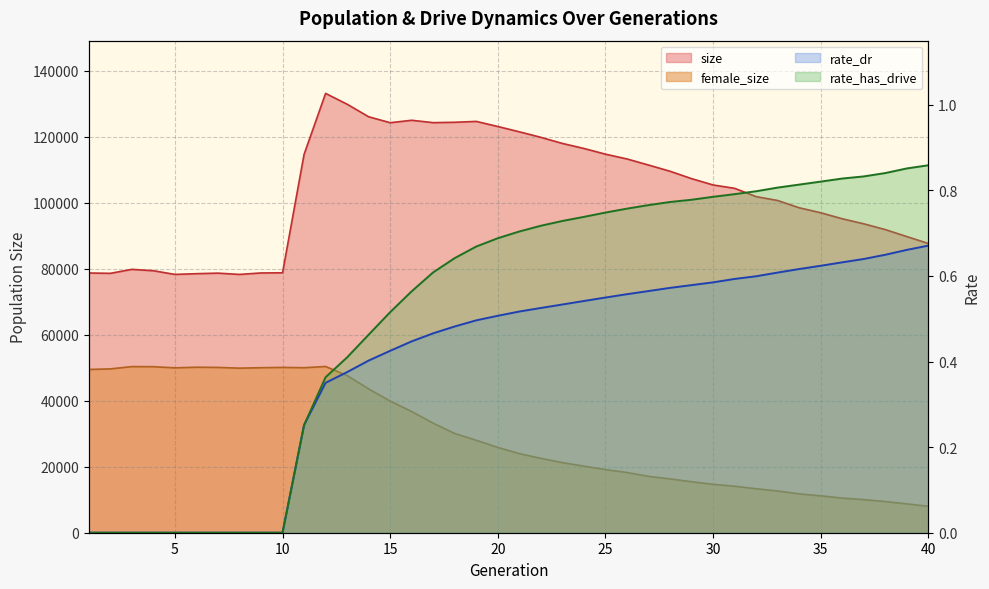

Does the chart display data point markers on the line(s)?

No